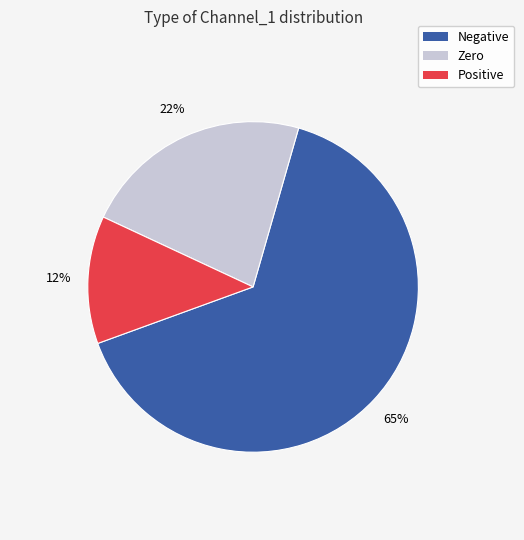

Does any single category account for the majority?

Yes